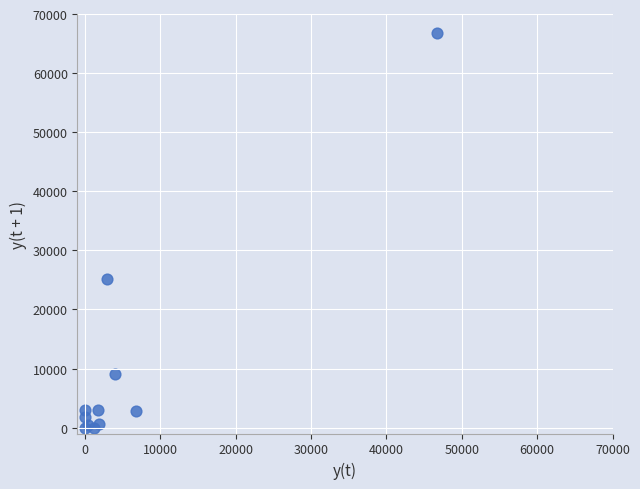

What Y value in the scatter plot is closest to 33422?

25209